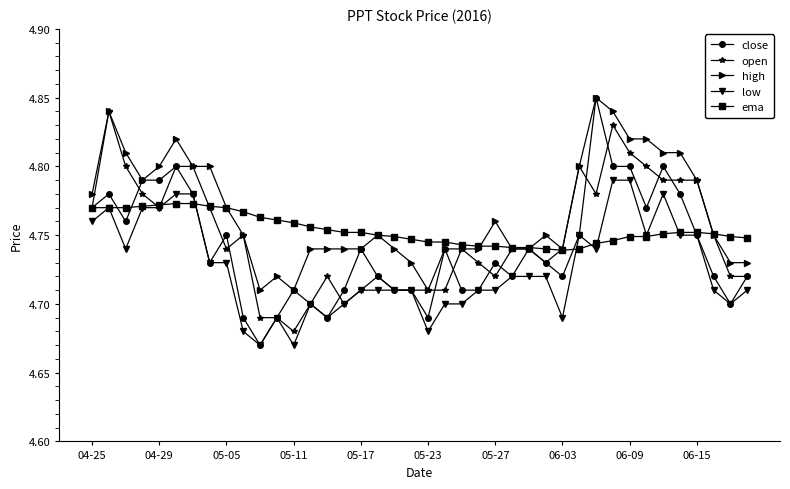

Which series has the largest total across all categories?

high